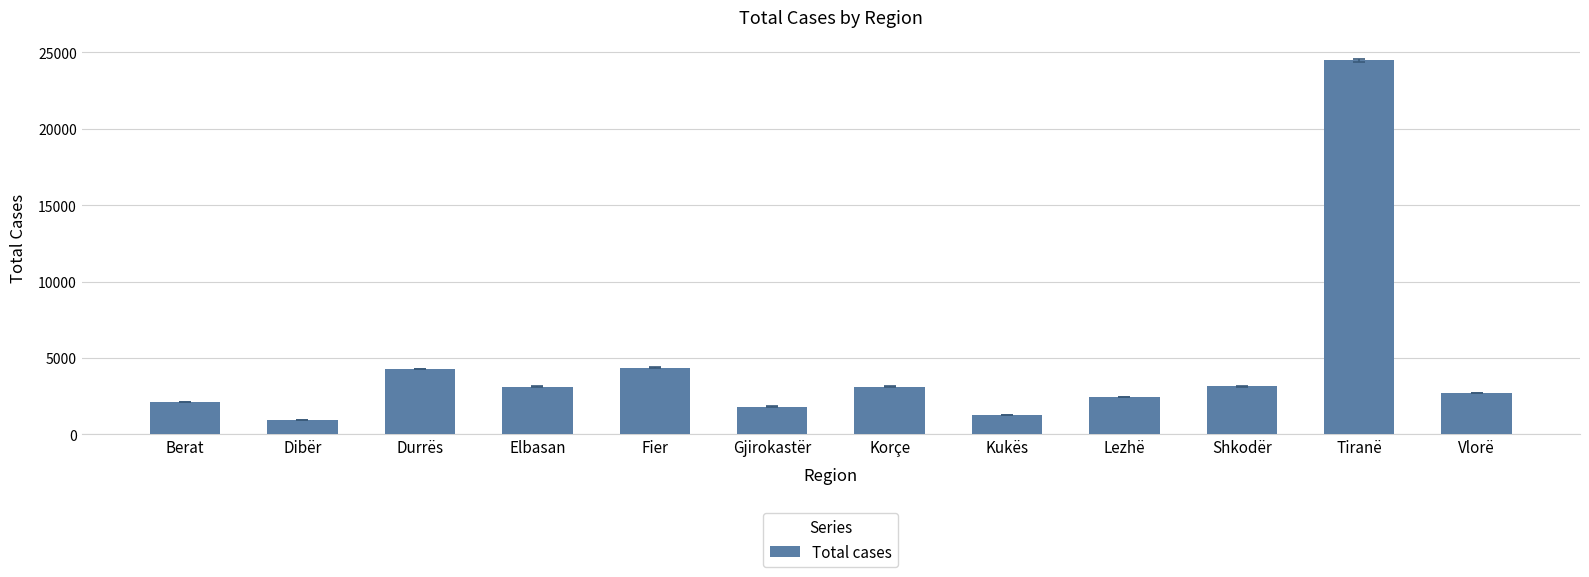

What is the difference between the maximum and second lowest values?

23192